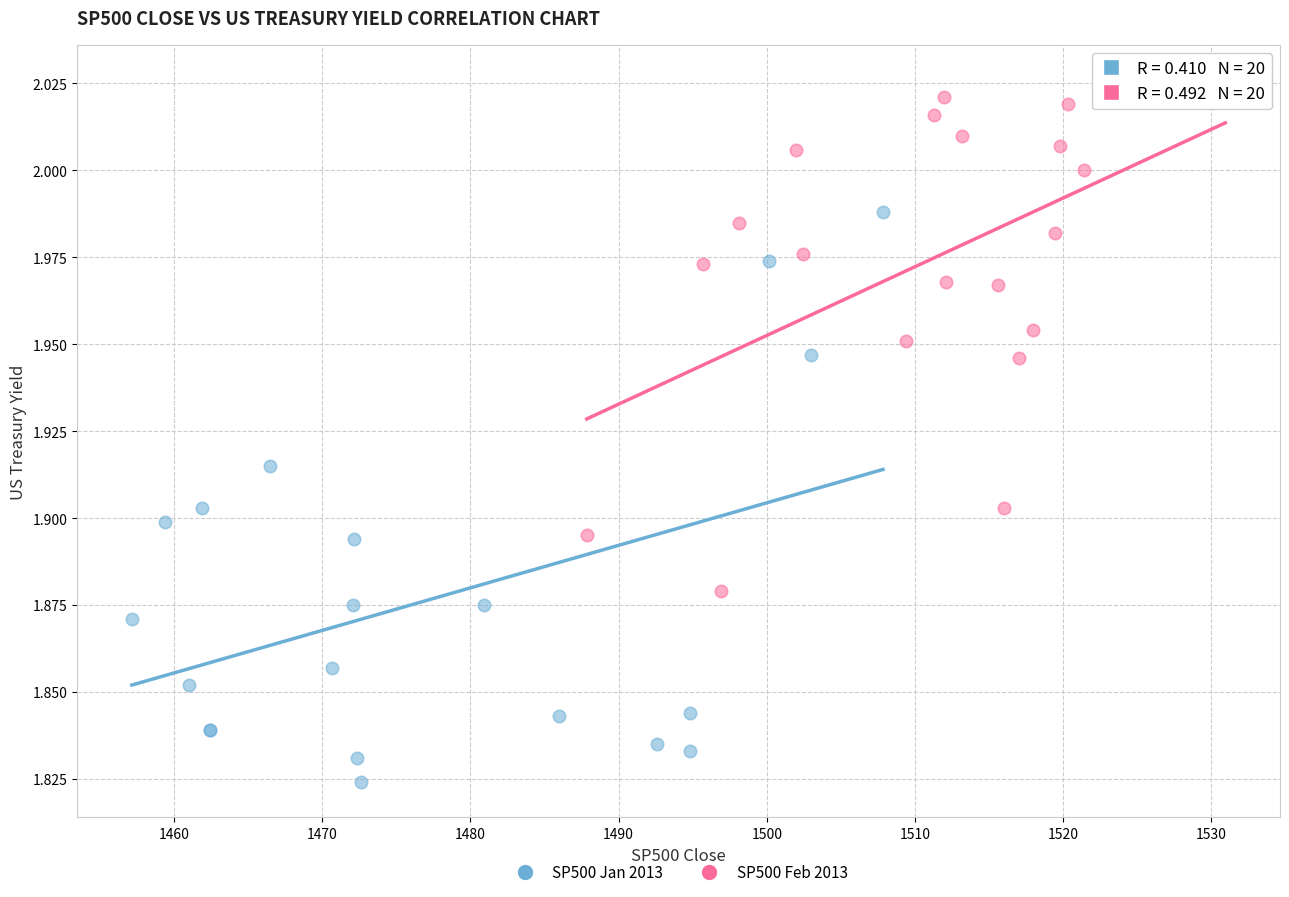

Which series contains the highest Y value?

SP500 Feb 2013